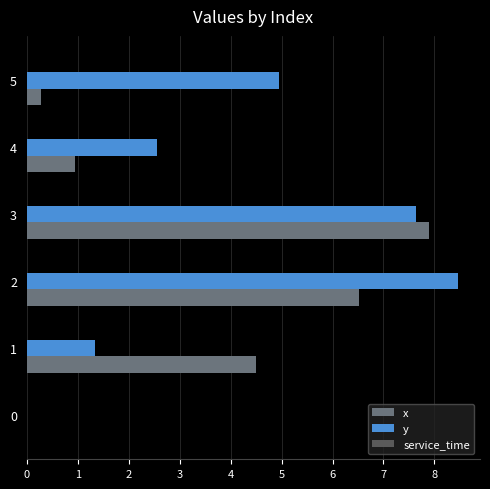

How many positive values does the y series have?

5